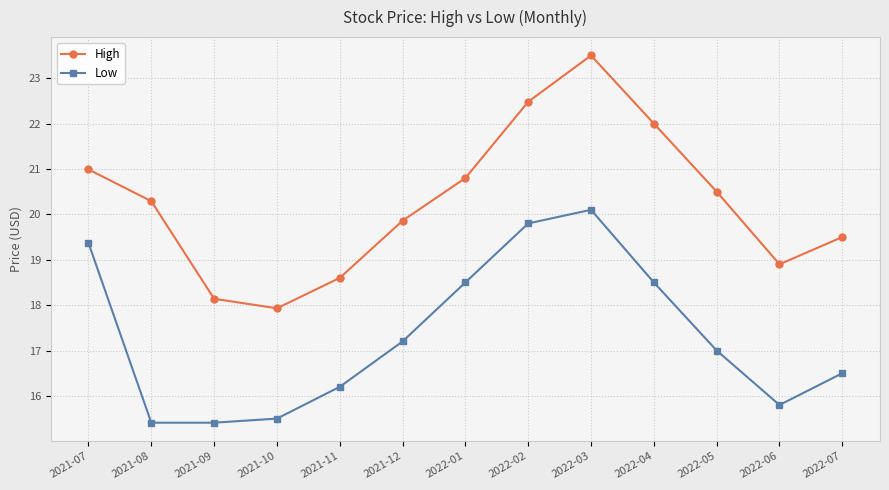

Reading right to left, list all the values displayed in this chart.

High: 19.5	18.9	20.5	22.0	23.5	22.5	20.8	19.9	18.6	17.9	18.1	20.3	21.0
Low: 16.5	15.8	17.0	18.5	20.1	19.8	18.5	17.2	16.2	15.5	15.4	15.4	19.4